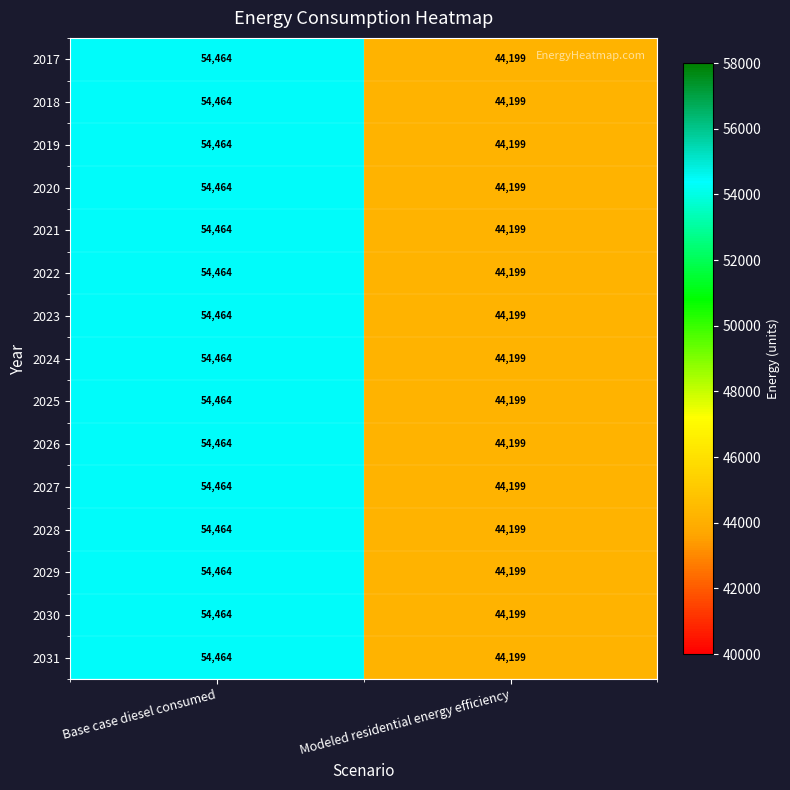

Rank the categories by 2017 value from lowest to highest.

Modeled residential energy efficiency, Base case diesel consumed